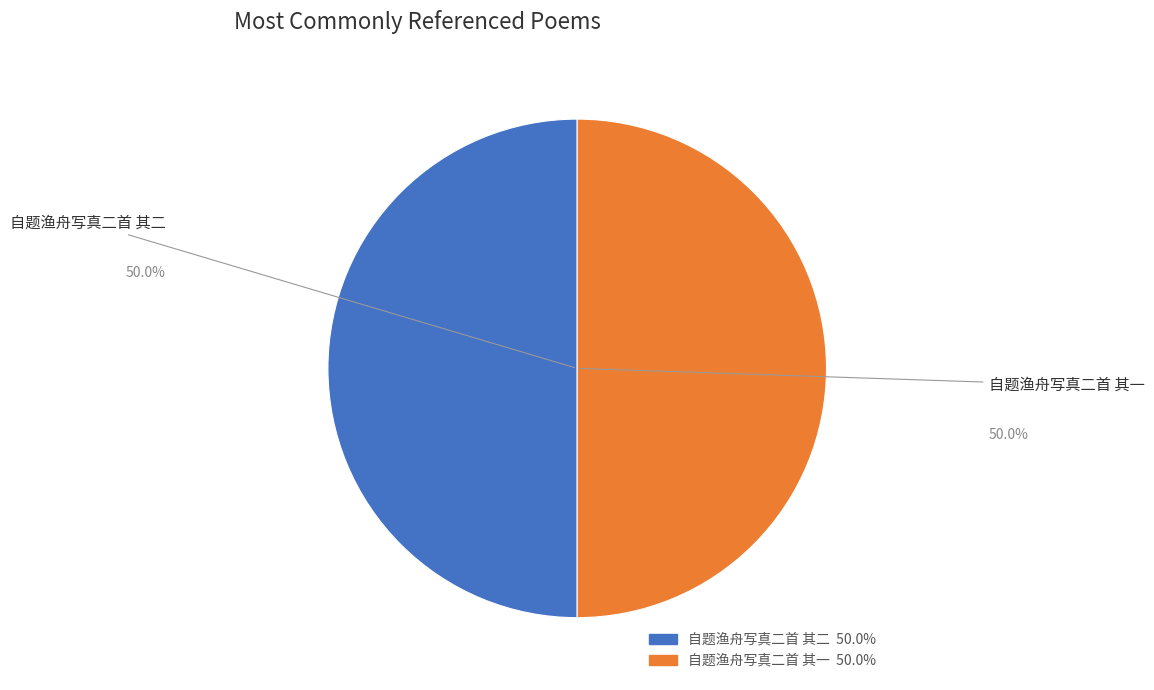

True or false: 自题渔舟写真二首 其一 accounts for 50% of the total.

True